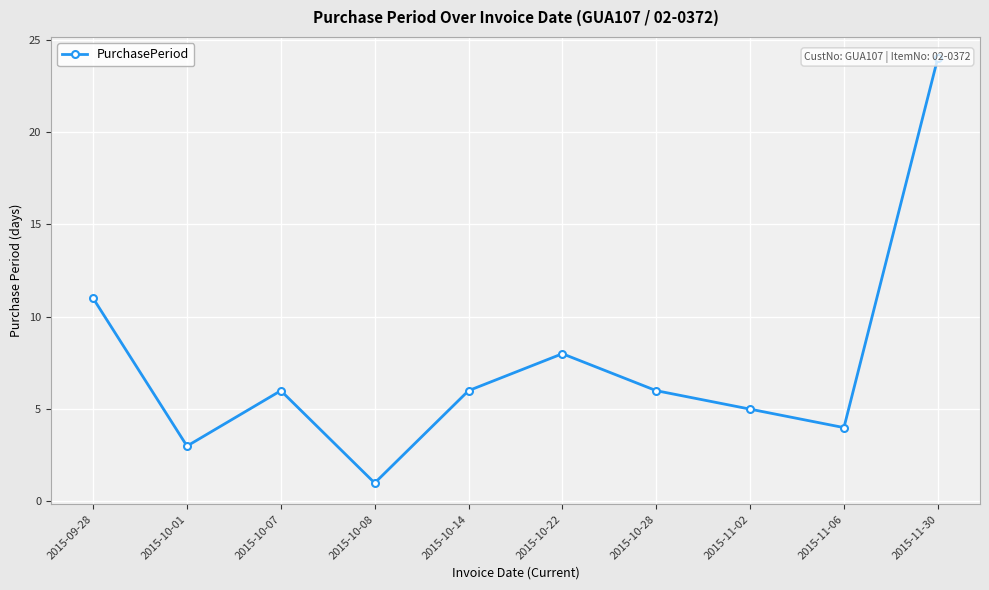

Approximately how many times larger is the value at 2015-10-01 compared to 2015-11-02?

0.6